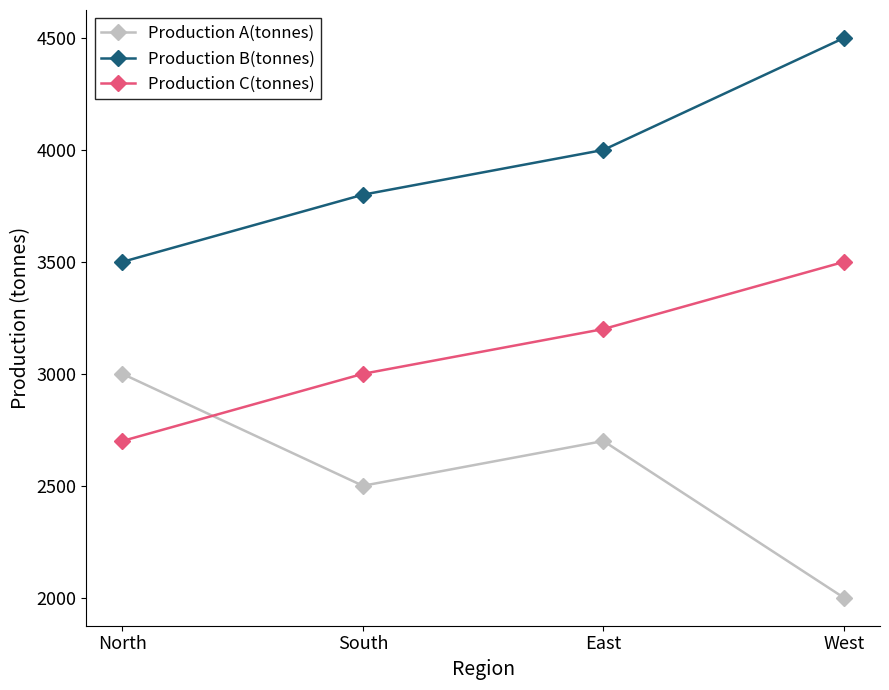

Rank the series by their maximum value, from highest to lowest.

Production B(tonnes), Production C(tonnes), Production A(tonnes)